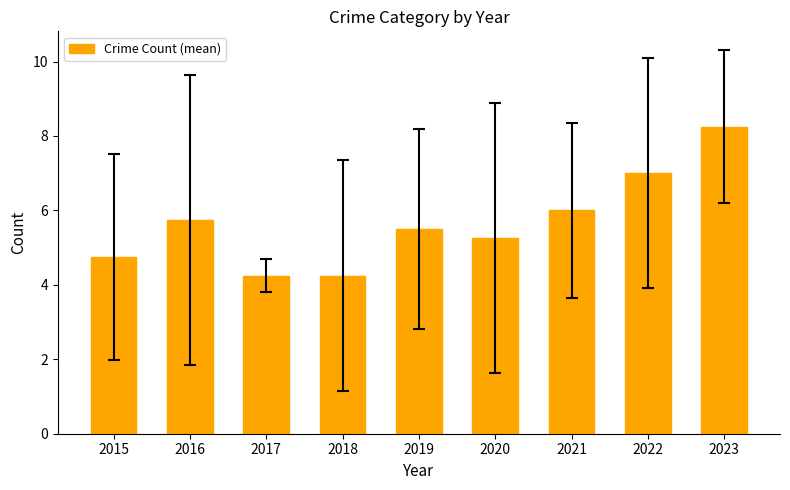

At which category does the chart reach its peak across all series?

2023